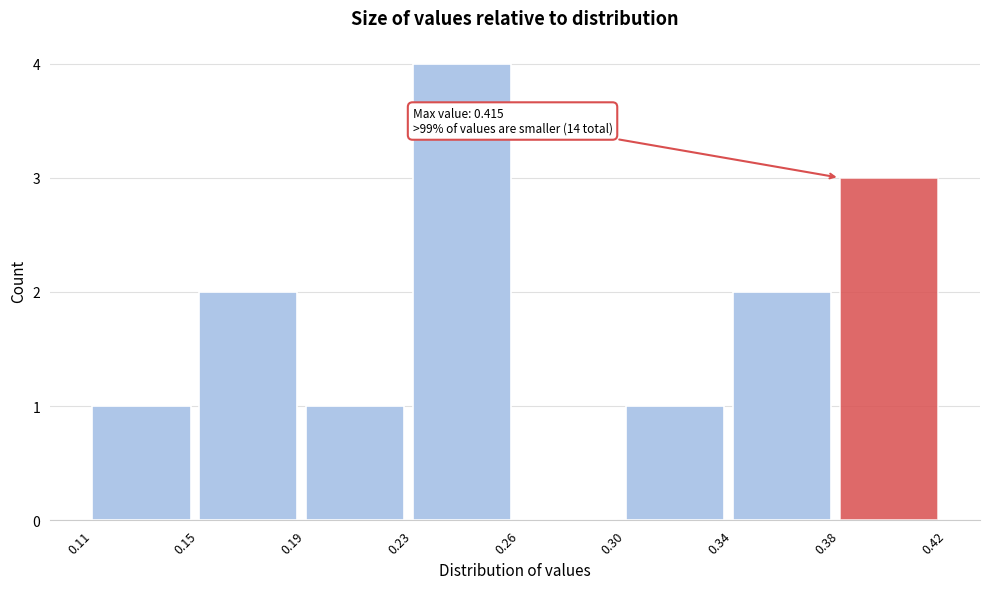

Reading right to left, list all the values displayed in this chart.

0.38=3	0.34=2	0.30=1	0.26=0	0.23=4	0.19=1	0.15=2	0.11=1